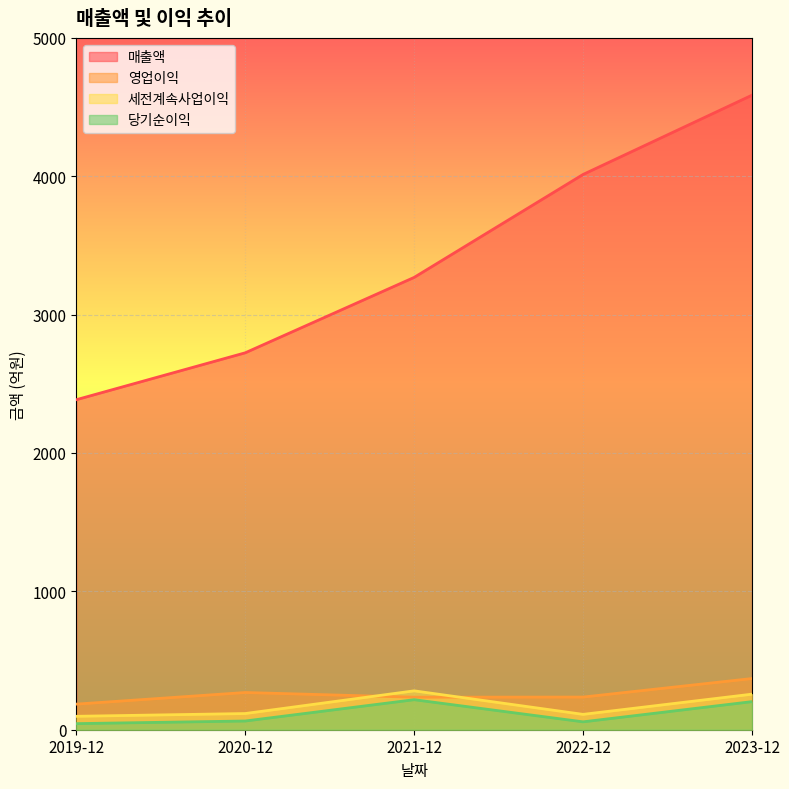

True or false: 영업이익 has a value of 185 at 2019-12.

True